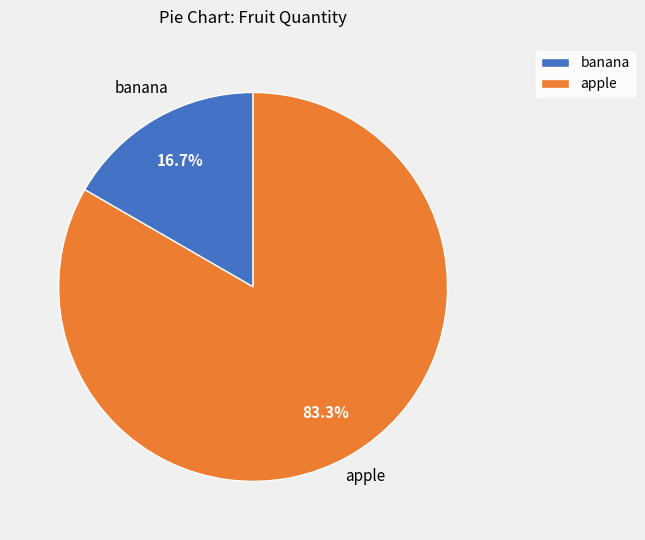

The apple slice represents 83% of the pie. True or false?

True